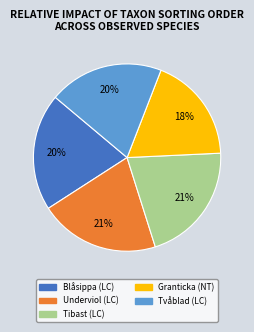

True or false: Tibast (LC) accounts for 21% of the total.

True